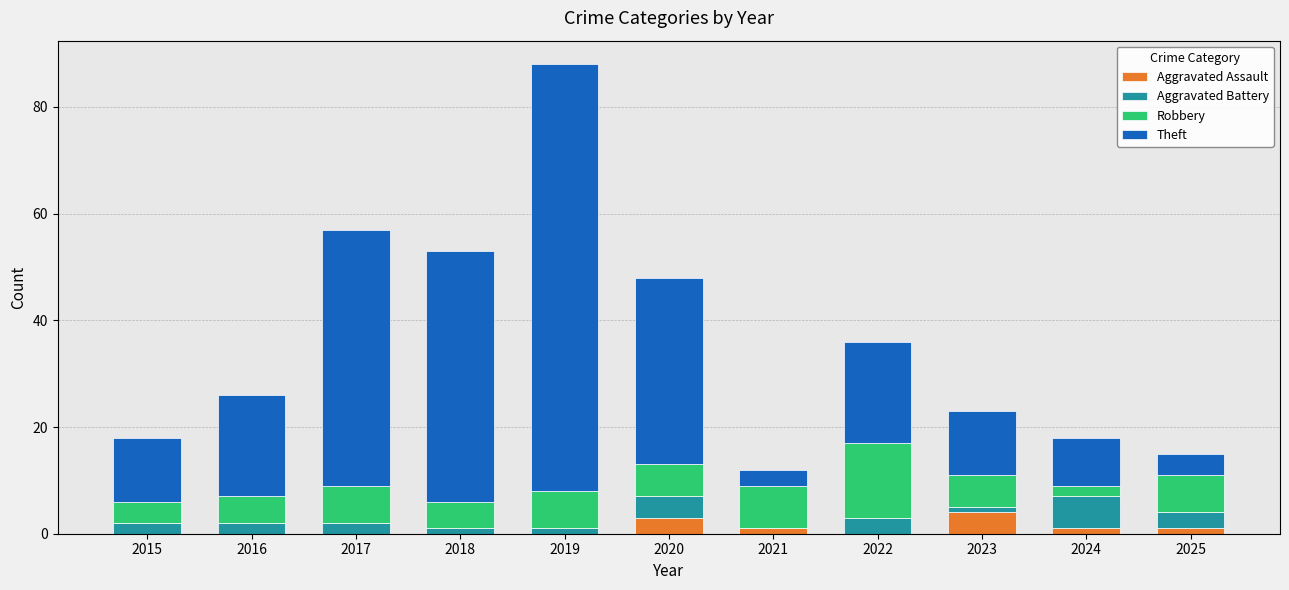

The value of Aggravated Assault at 2019 is 0. True or false?

True